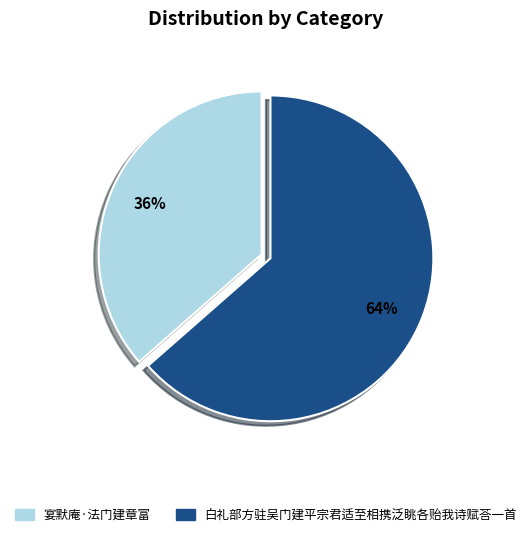

What is the largest slice in the pie chart?

白礼部方驻吴门建平宗君适至相携泛眺各贻我诗赋荅一首